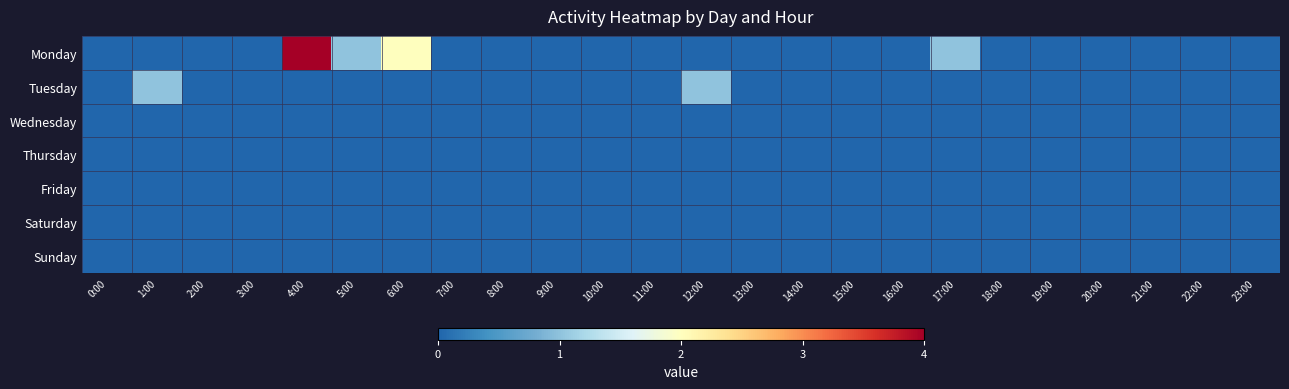

Reading left to right, list all the values displayed in this chart.

Monday: 0:00=0	1:00=0	2:00=0	3:00=0	4:00=4	5:00=1	6:00=2	7:00=0	8:00=0	9:00=0	10:00=0	11:00=0	12:00=0	13:00=0	14:00=0	15:00=0	16:00=0	17:00=1	18:00=0	19:00=0	20:00=0	21:00=0	22:00=0	23:00=0
Tuesday: 0:00=0	1:00=1	2:00=0	3:00=0	4:00=0	5:00=0	6:00=0	7:00=0	8:00=0	9:00=0	10:00=0	11:00=0	12:00=1	13:00=0	14:00=0	15:00=0	16:00=0	17:00=0	18:00=0	19:00=0	20:00=0	21:00=0	22:00=0	23:00=0
Wednesday: 0:00=0	1:00=0	2:00=0	3:00=0	4:00=0	5:00=0	6:00=0	7:00=0	8:00=0	9:00=0	10:00=0	11:00=0	12:00=0	13:00=0	14:00=0	15:00=0	16:00=0	17:00=0	18:00=0	19:00=0	20:00=0	21:00=0	22:00=0	23:00=0
Thursday: 0:00=0	1:00=0	2:00=0	3:00=0	4:00=0	5:00=0	6:00=0	7:00=0	8:00=0	9:00=0	10:00=0	11:00=0	12:00=0	13:00=0	14:00=0	15:00=0	16:00=0	17:00=0	18:00=0	19:00=0	20:00=0	21:00=0	22:00=0	23:00=0
Friday: 0:00=0	1:00=0	2:00=0	3:00=0	4:00=0	5:00=0	6:00=0	7:00=0	8:00=0	9:00=0	10:00=0	11:00=0	12:00=0	13:00=0	14:00=0	15:00=0	16:00=0	17:00=0	18:00=0	19:00=0	20:00=0	21:00=0	22:00=0	23:00=0
Saturday: 0:00=0	1:00=0	2:00=0	3:00=0	4:00=0	5:00=0	6:00=0	7:00=0	8:00=0	9:00=0	10:00=0	11:00=0	12:00=0	13:00=0	14:00=0	15:00=0	16:00=0	17:00=0	18:00=0	19:00=0	20:00=0	21:00=0	22:00=0	23:00=0
Sunday: 0:00=0	1:00=0	2:00=0	3:00=0	4:00=0	5:00=0	6:00=0	7:00=0	8:00=0	9:00=0	10:00=0	11:00=0	12:00=0	13:00=0	14:00=0	15:00=0	16:00=0	17:00=0	18:00=0	19:00=0	20:00=0	21:00=0	22:00=0	23:00=0